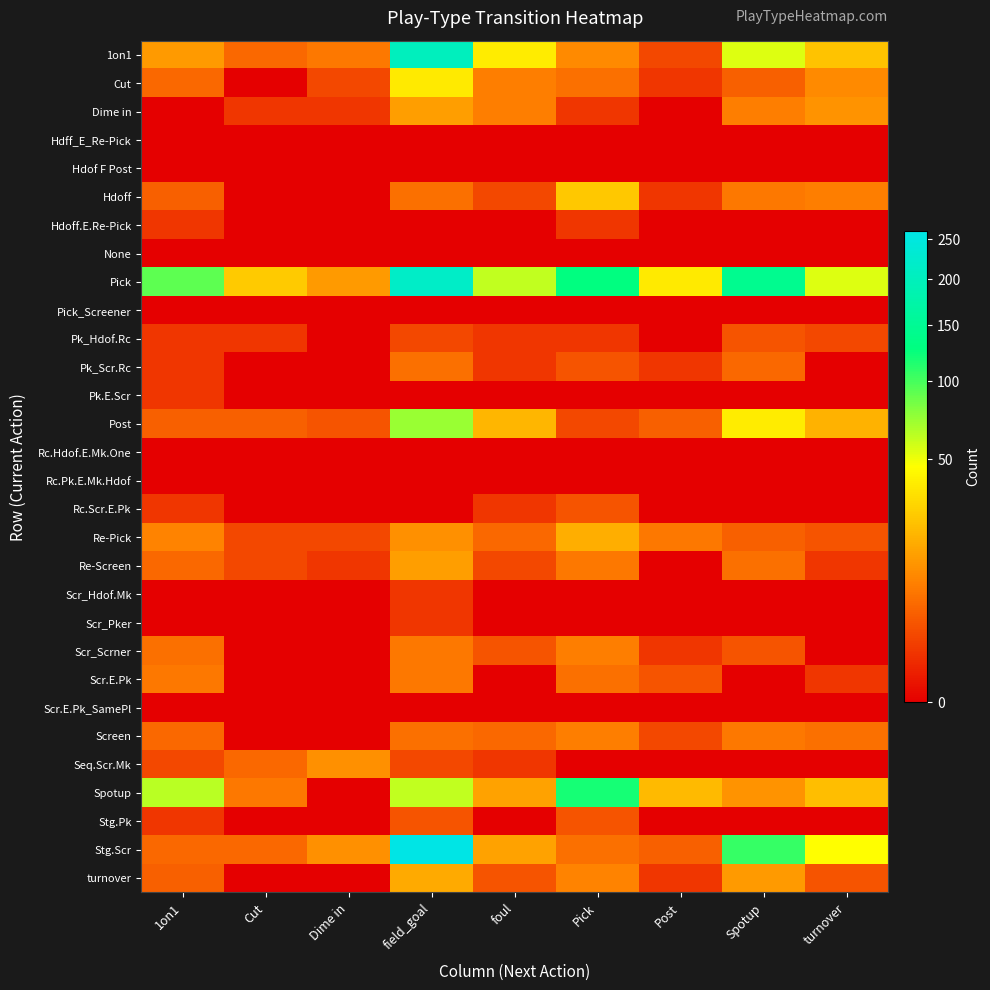

Which series has the largest total across all categories?

Pick